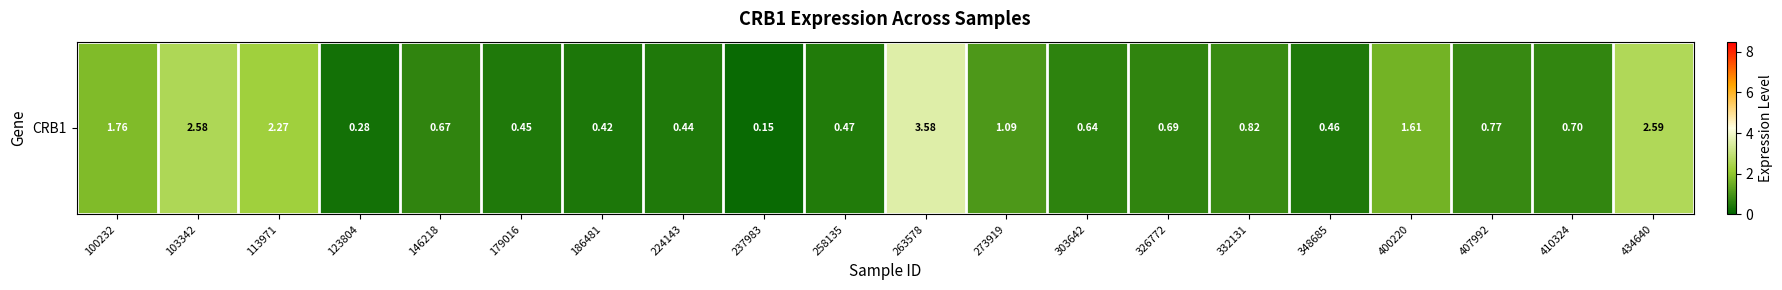

What is the difference between the maximum and minimum values?

3.4